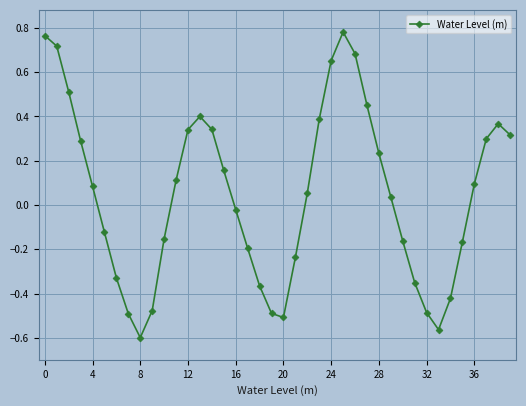

What is the sum of all values?

1.9